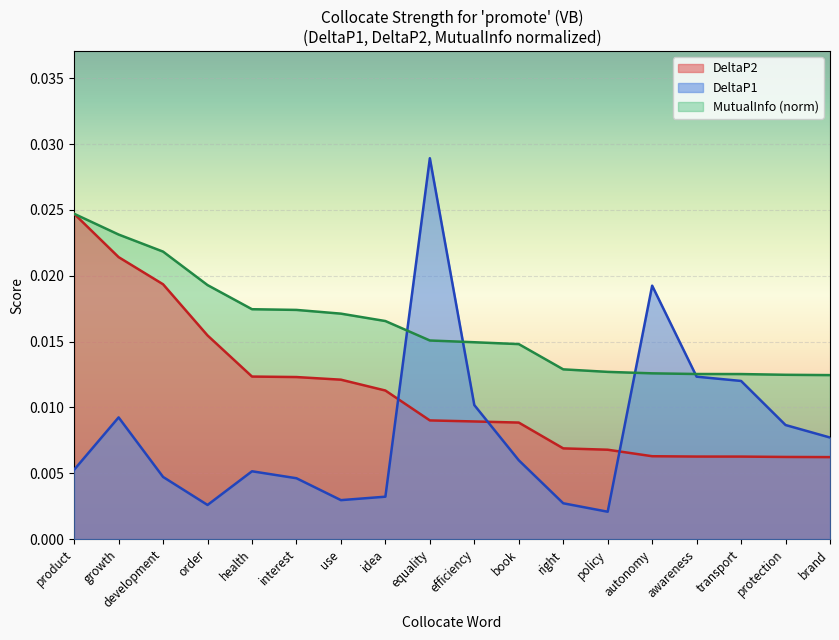

Is the value of DeltaP1 at order greater than the value of MutualInfo (norm) at product?

No